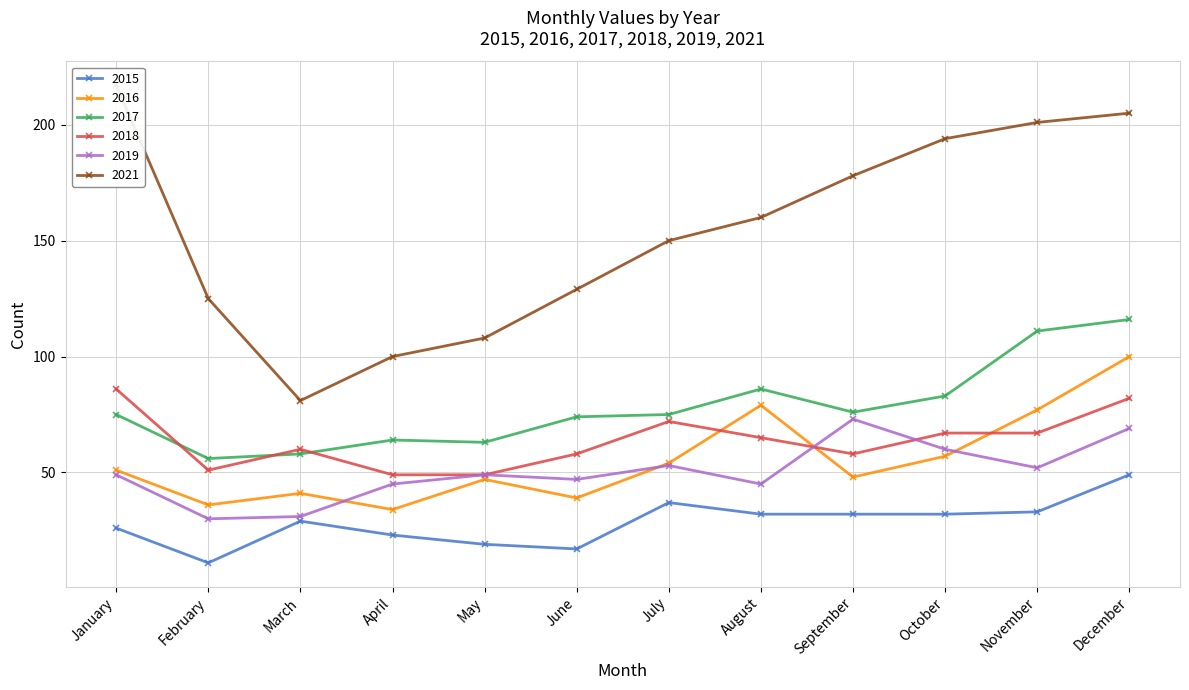

What is the value of the 2021 point at the 2nd from the left?

125